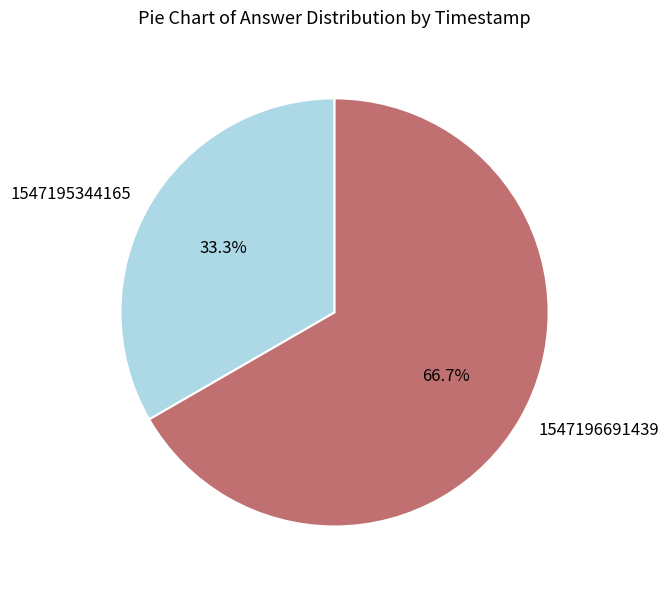

Does any single category account for the majority?

Yes